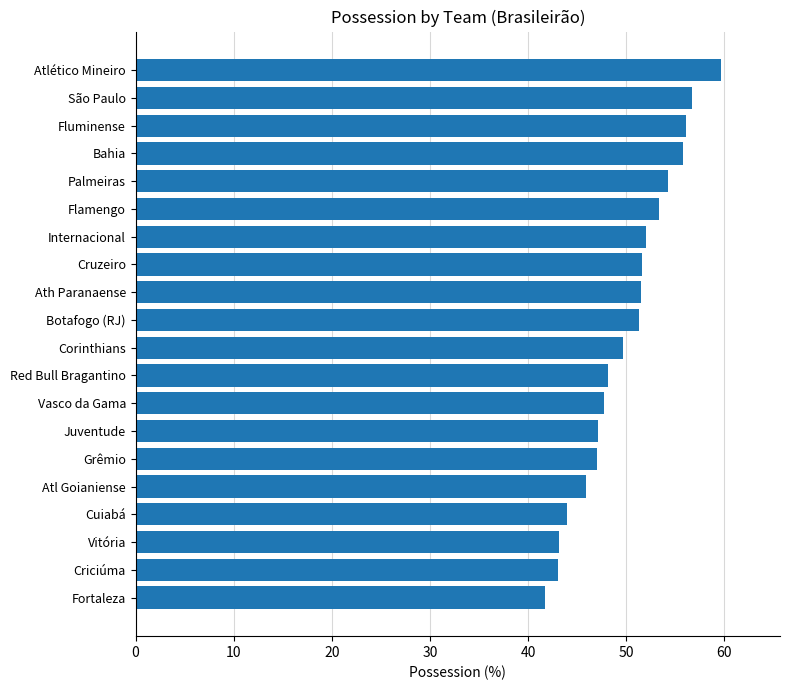

How many bars are there in total?

20